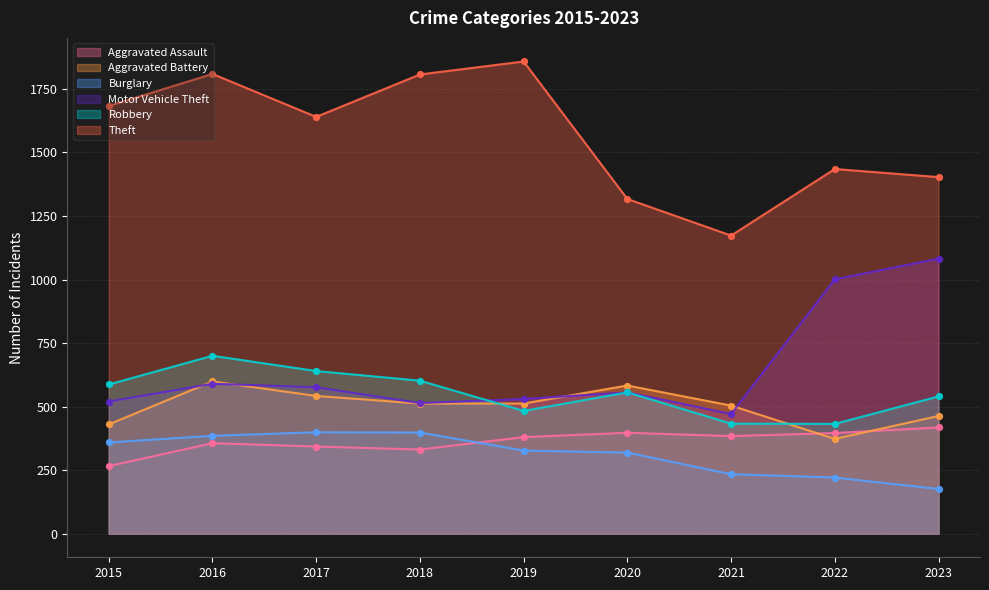

Is the value of Motor Vehicle Theft at 2022 greater than the value of Burglary at 2023?

Yes